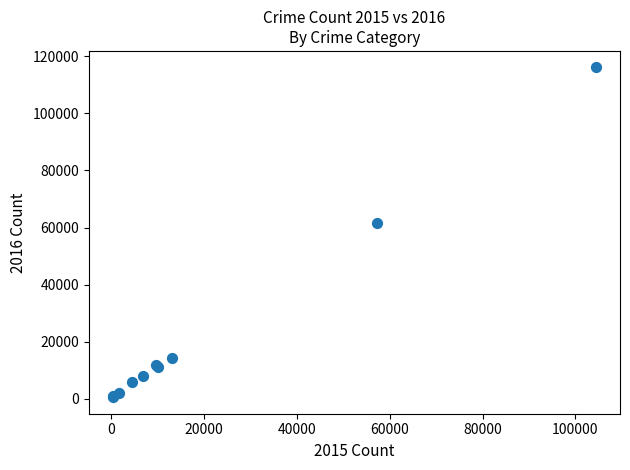

What Y value in the scatter plot is closest to 58315?

61623